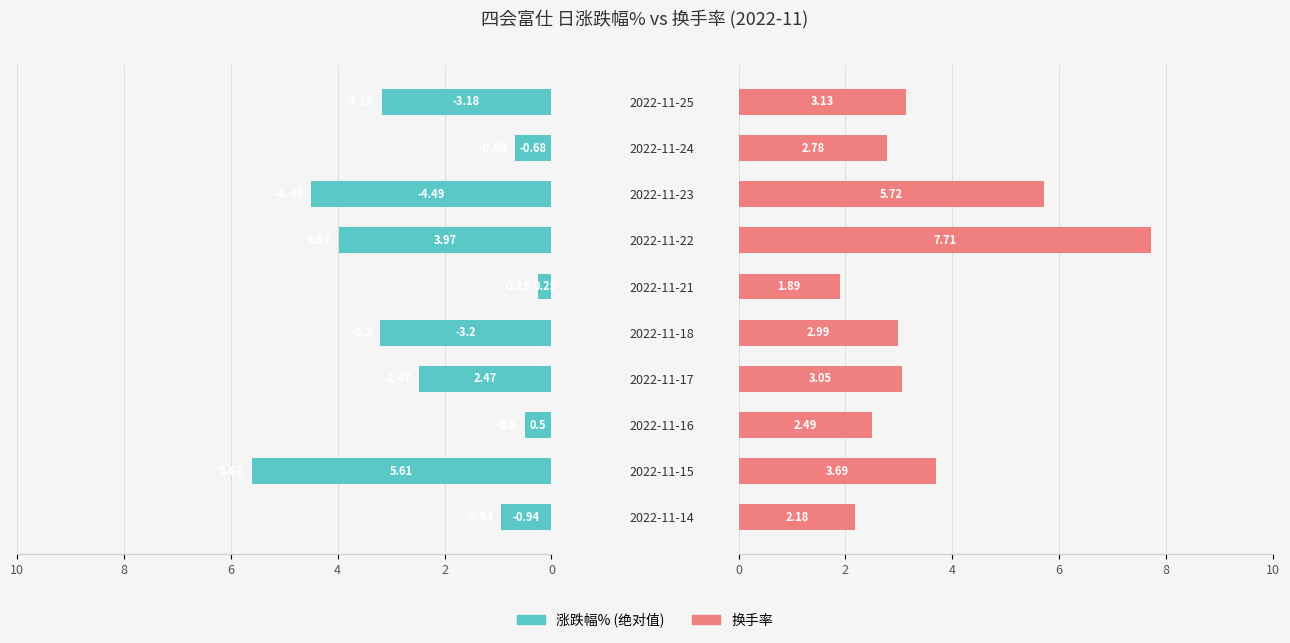

What value does the 换手率 series have at 2022-11-14?

2.2